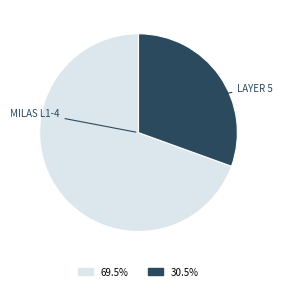

Does any single category account for the majority?

Yes